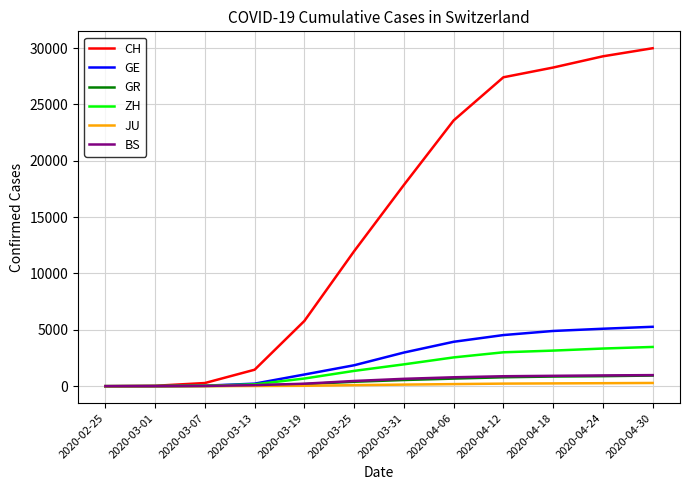

Between 2020-03-13 and 2020-03-25, which series saw the biggest shift?

CH